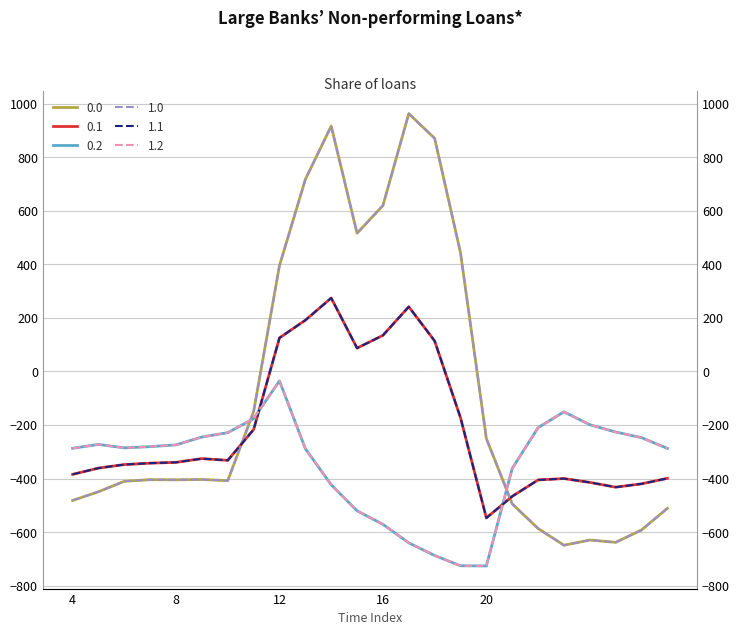

True or false: 1.1 and 1.0 intersect in this chart.

True